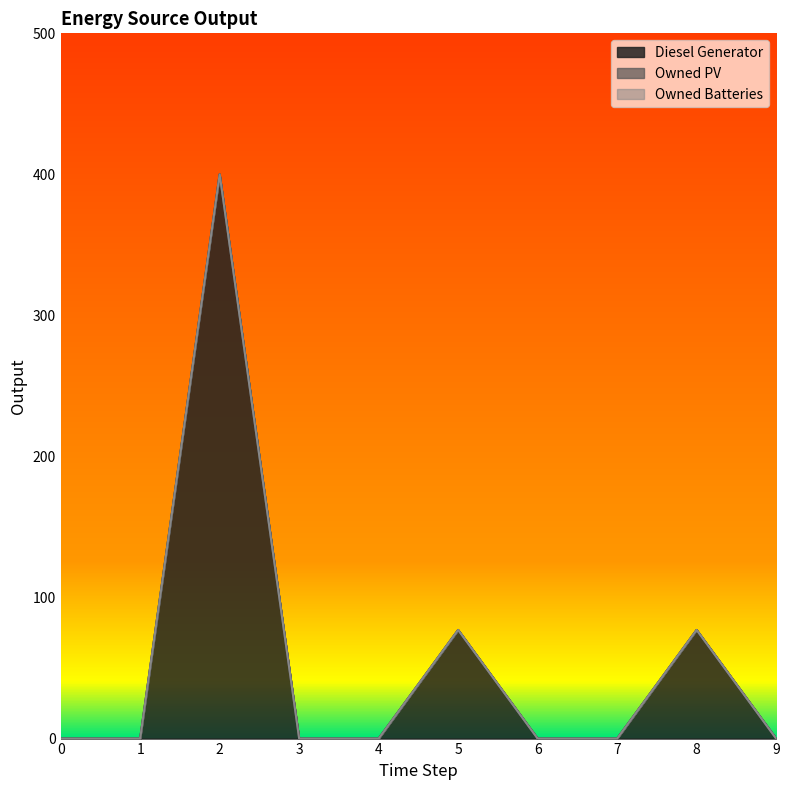

In Diesel Generator, how many points are higher than both neighbors (excluding endpoints)?

3